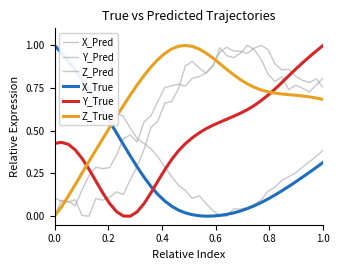

How many lines are shown in the chart?

6